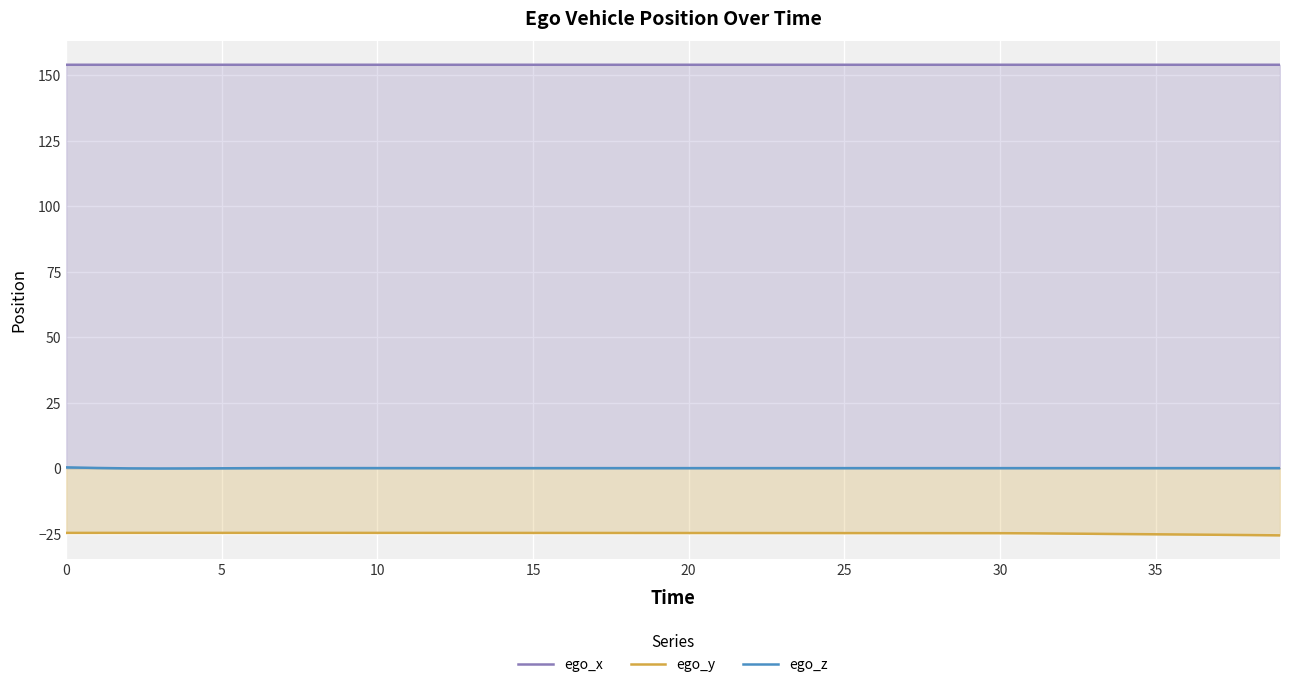

What is the label of the 17th point from the right?

23